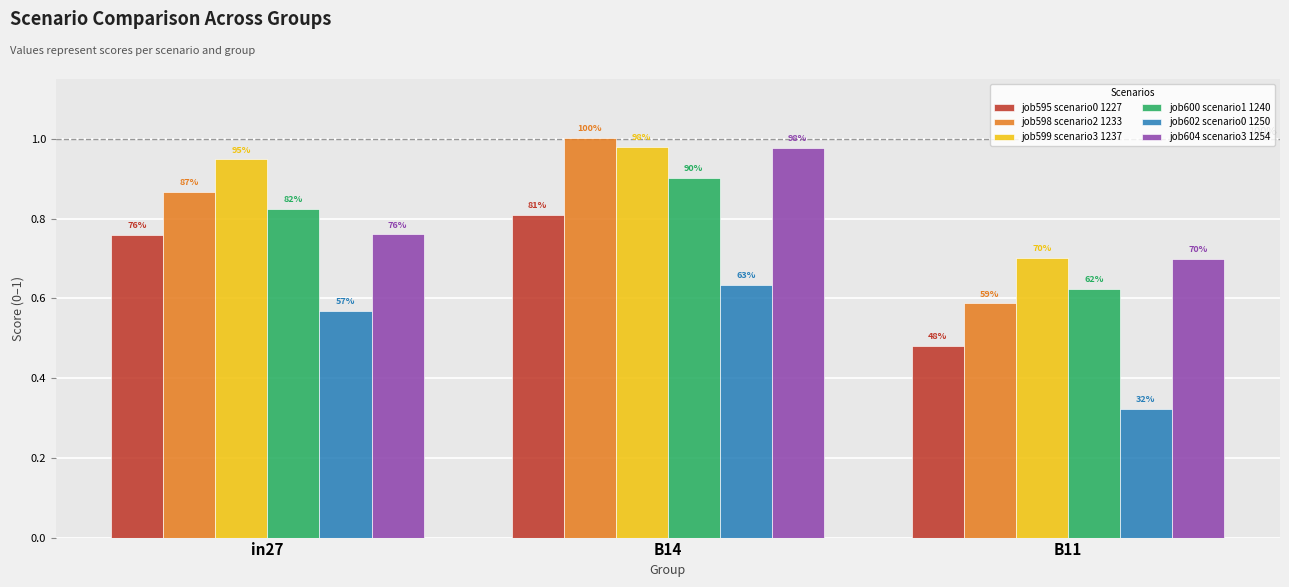

What position from the right is in27?

3